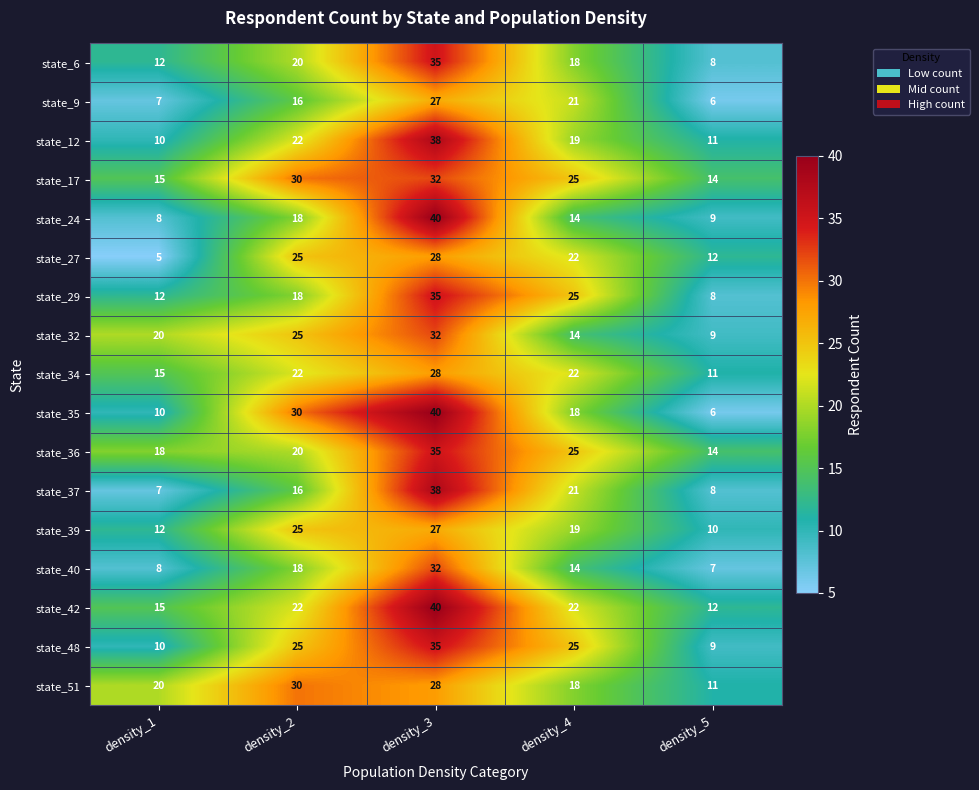

Which series has the largest total across all categories?

state_17